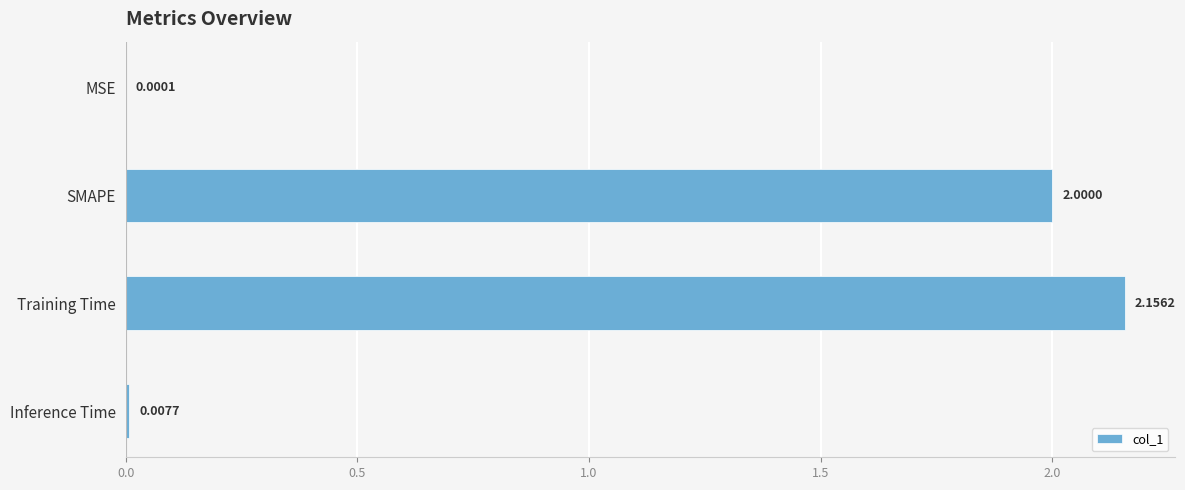

How many distinct data groups are displayed?

1